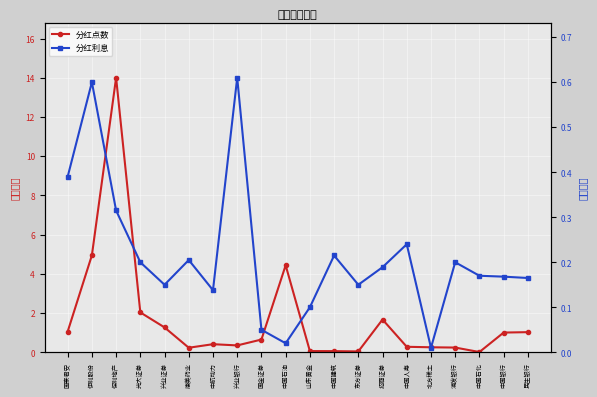

Read the 分红点数 value at 浦发银行.

0.2